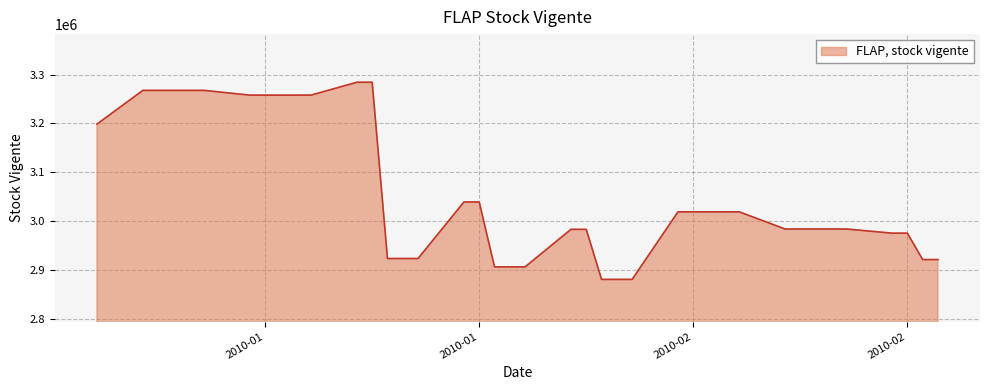

What is the difference between the maximum and minimum values?

403619